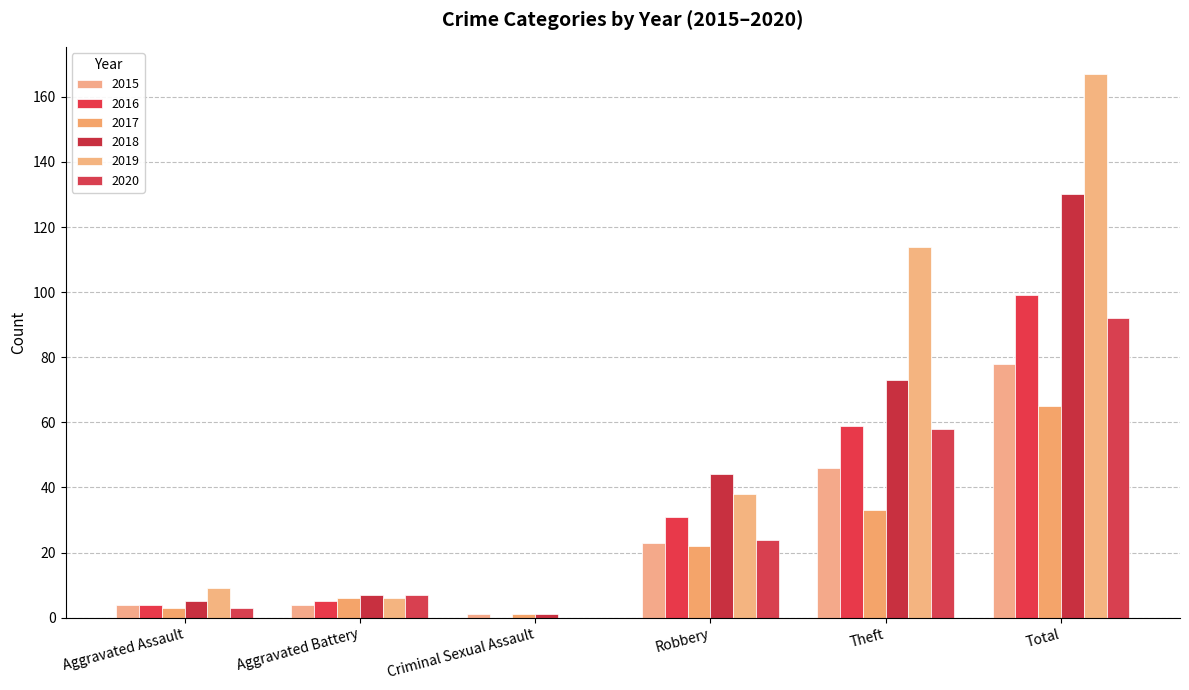

True or false: 2018 has a value of 5 at Aggravated Assault.

True